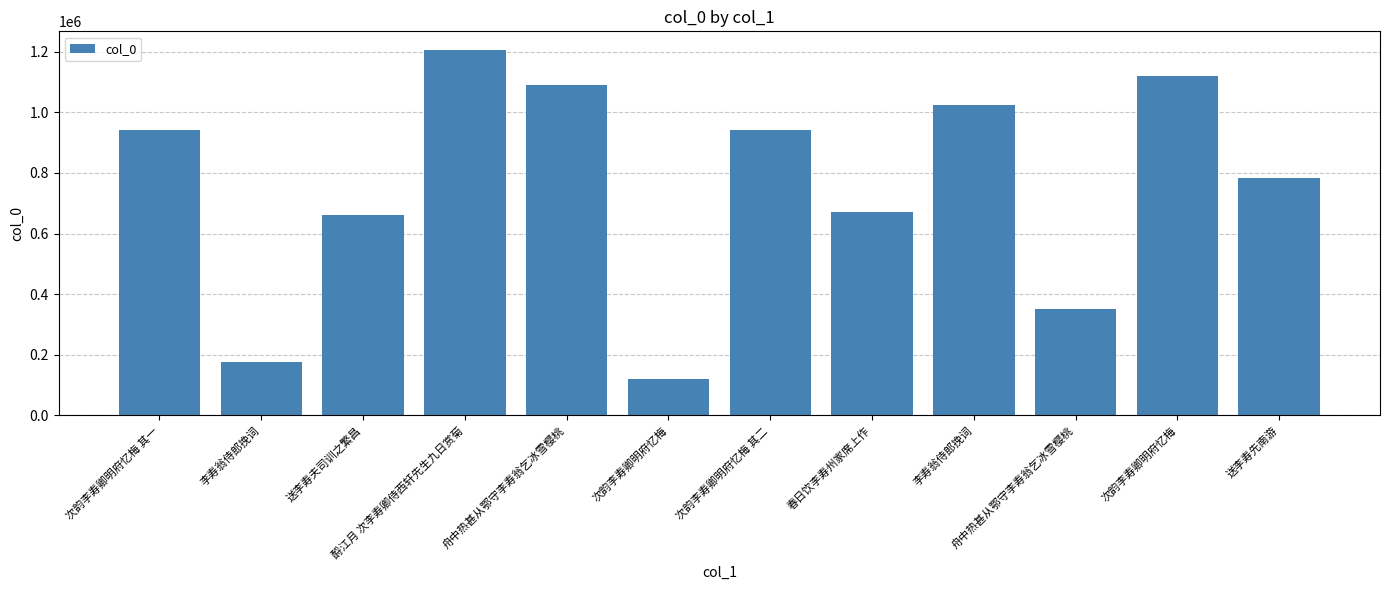

What is the maximum value shown in the chart?

1207182